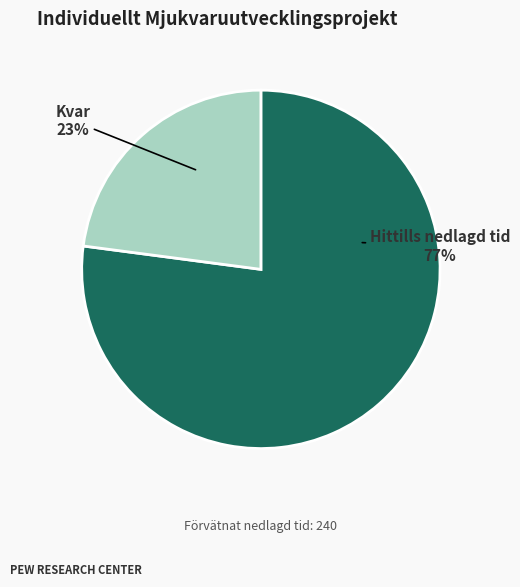

To the nearest percent, what is the difference between the largest and smallest slice percentages?

54%